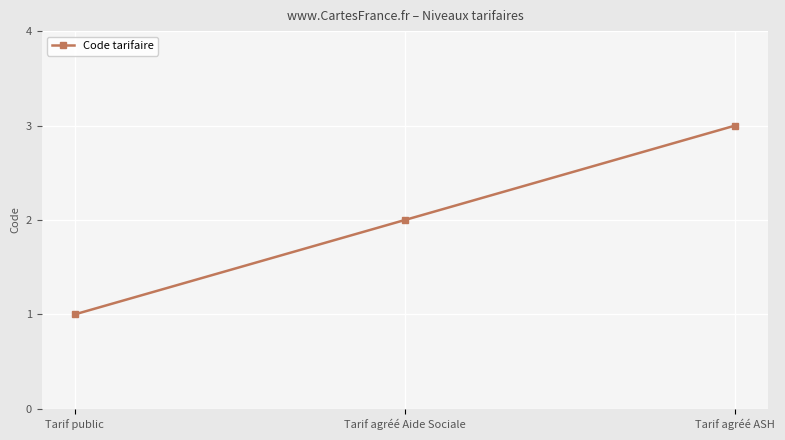

What is the greatest value displayed?

3